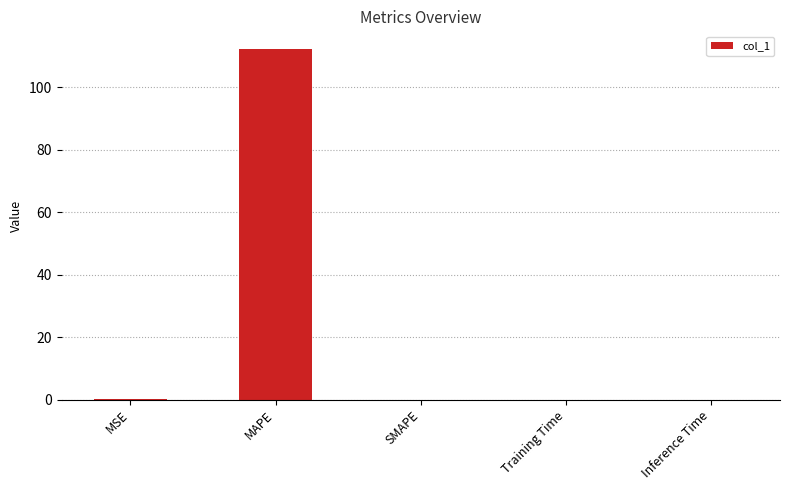

What is the sum of all values?

112.3